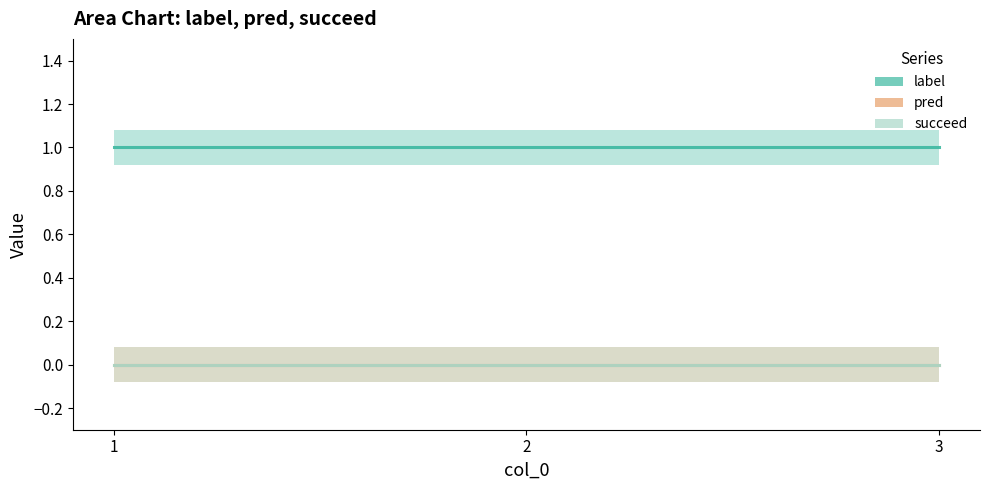

What is the greatest value displayed?

1